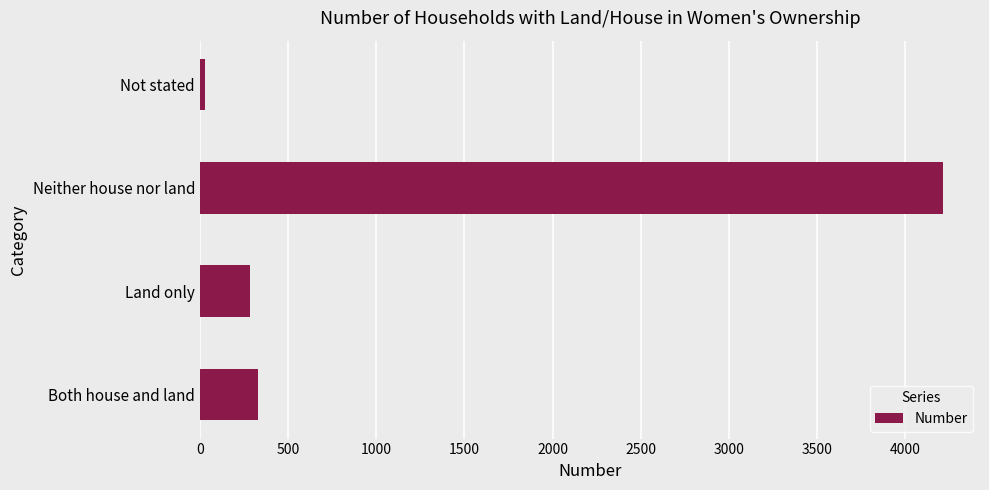

List the labels in order of value, smallest first.

Not stated, Land only, Both house and land, Neither house nor land